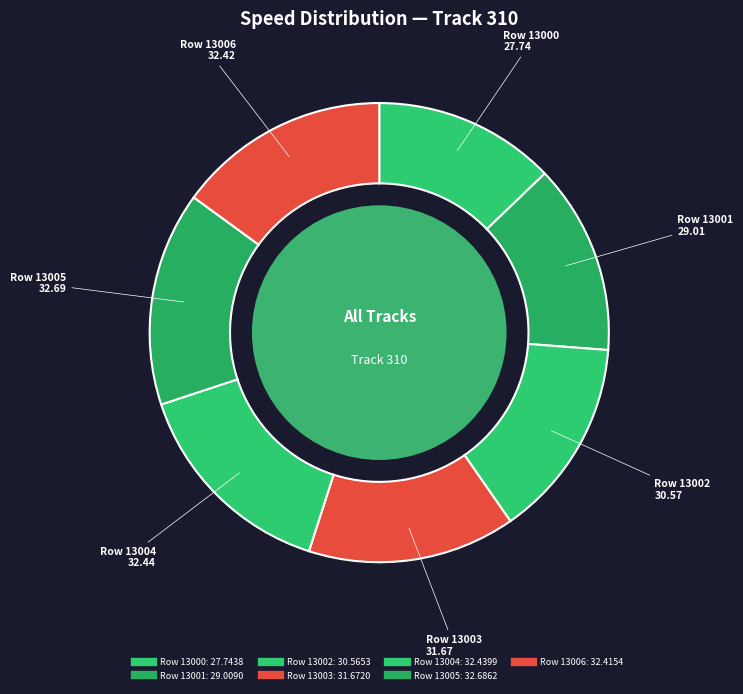

How many segments does this pie chart have?

7